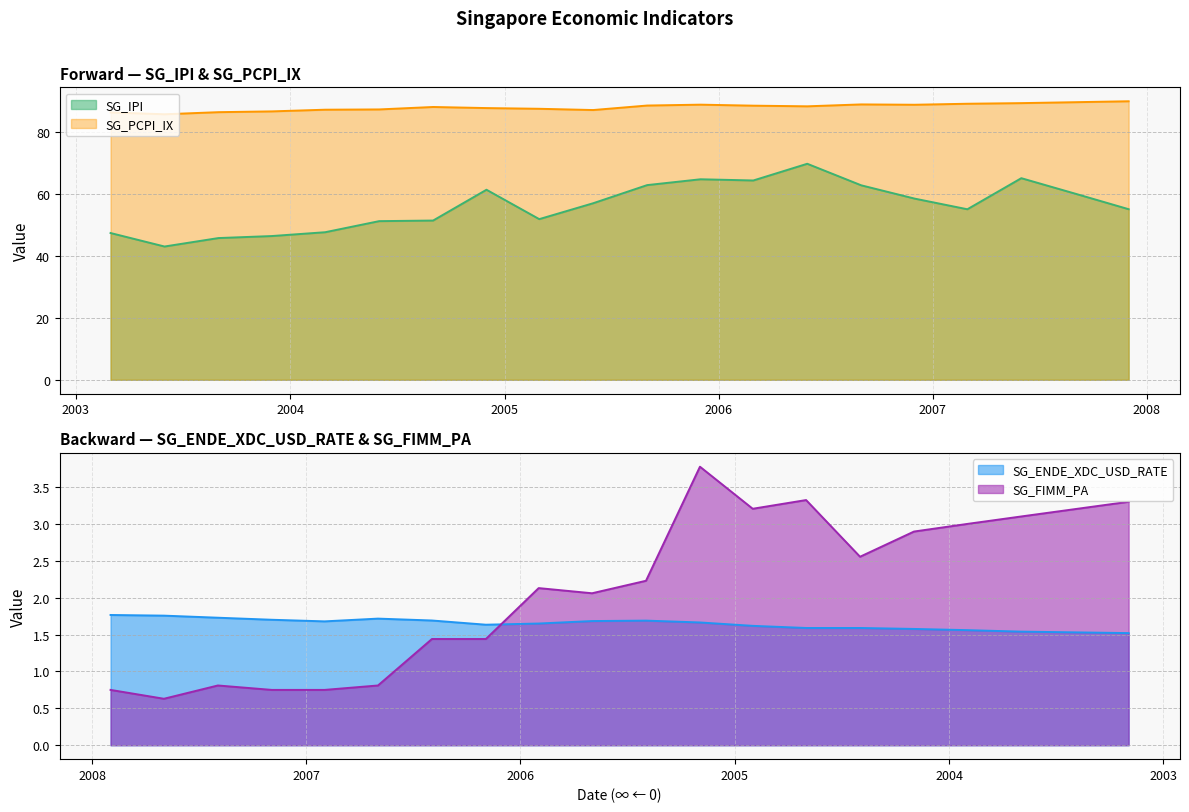

How many series are shown in this chart?

4